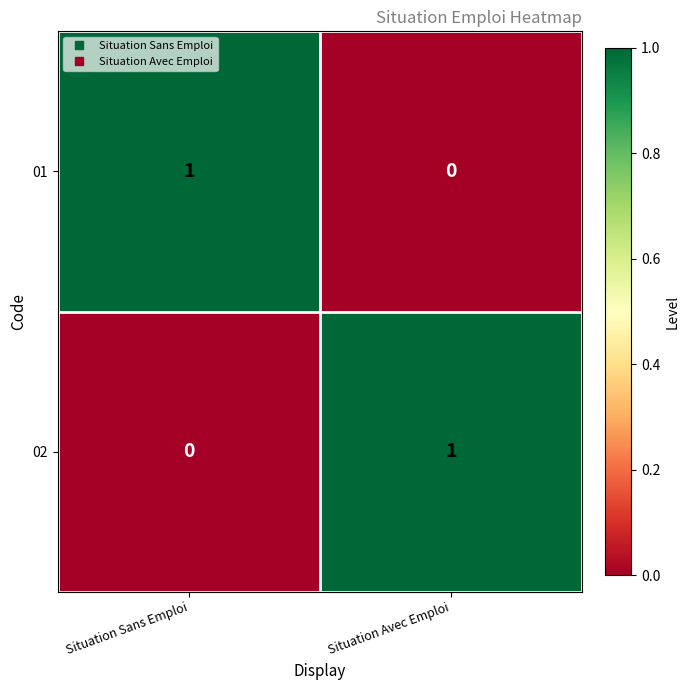

How many values in 02 are above zero?

1